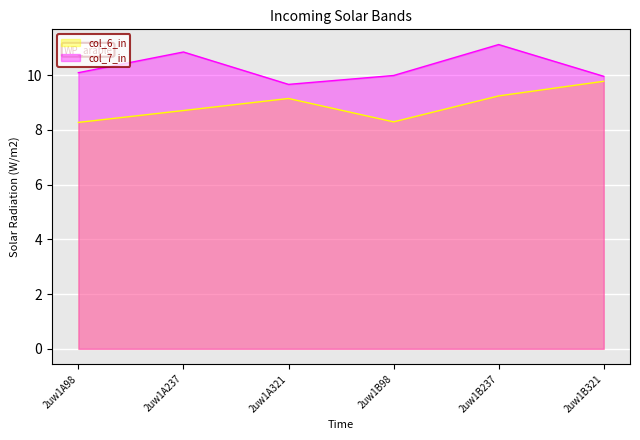

How many values in the col_6 series exceed 9?

3